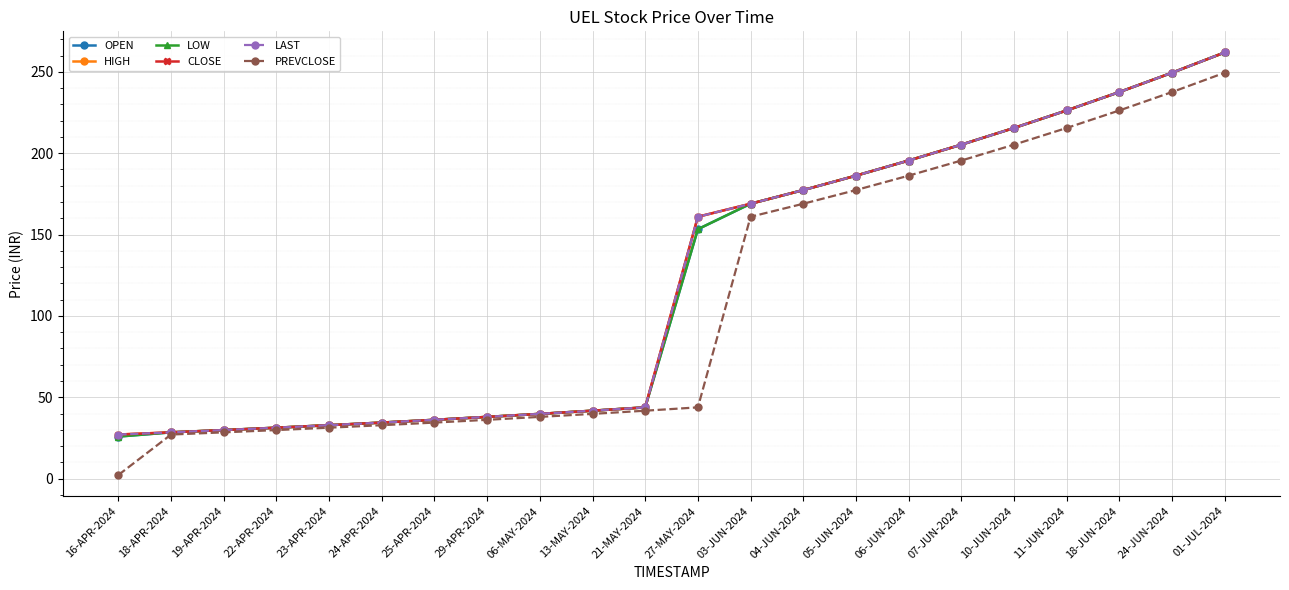

What is the maximum value for OPEN?

261.9